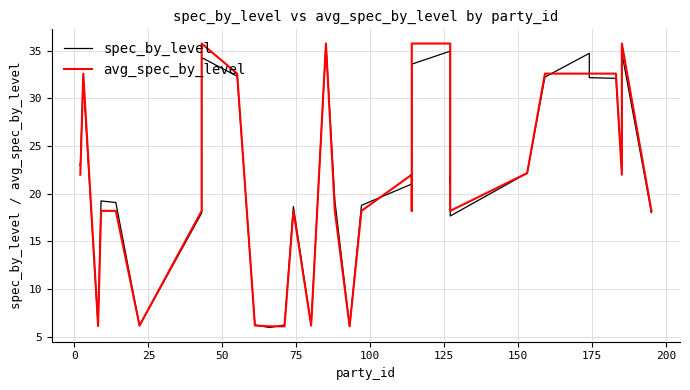

How many lines are shown in the chart?

2